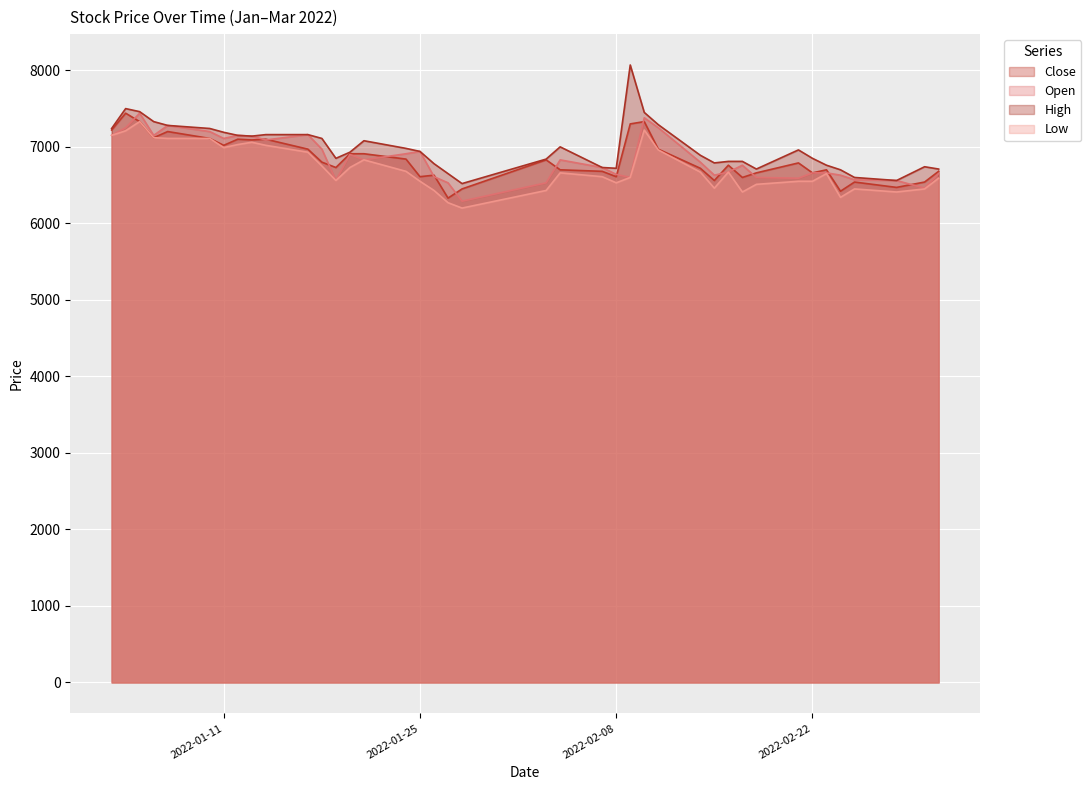

Between 2022-01-10 and 2022-02-23, which series saw the biggest shift?

Open